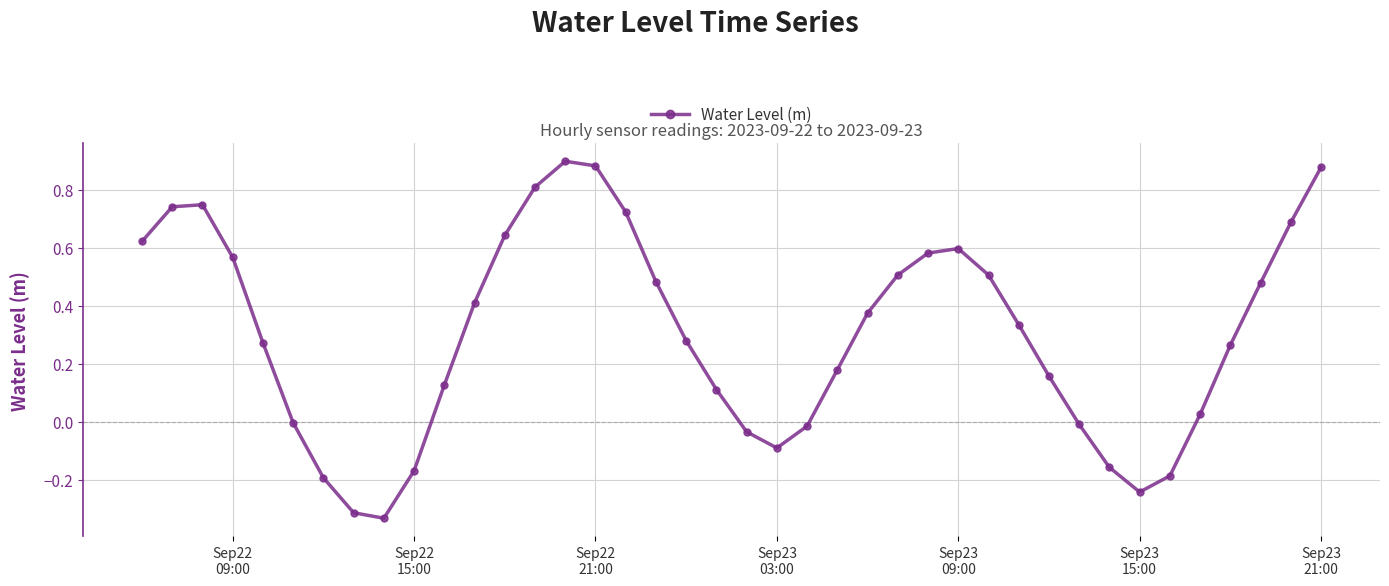

How many interior local valleys (lower than both neighbors) does the data have?

3